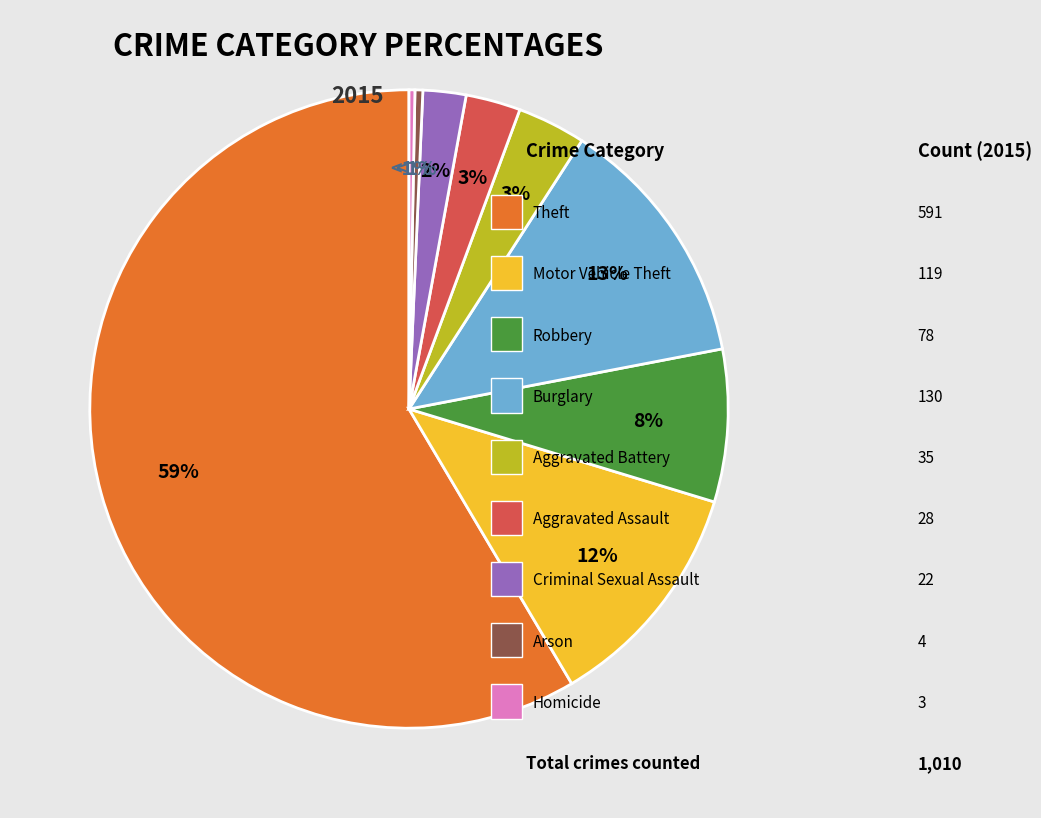

Rank the categories by value from highest to lowest.

Theft, Burglary, Motor Vehicle Theft, Robbery, Aggravated Battery, Aggravated Assault, Criminal Sexual Assault, Arson, Homicide